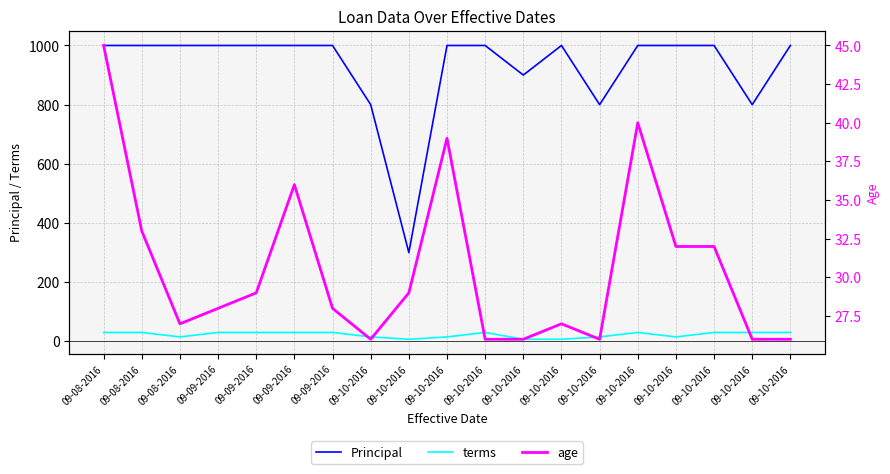

The value of age at 09-09-2016 is 56. True or false?

False